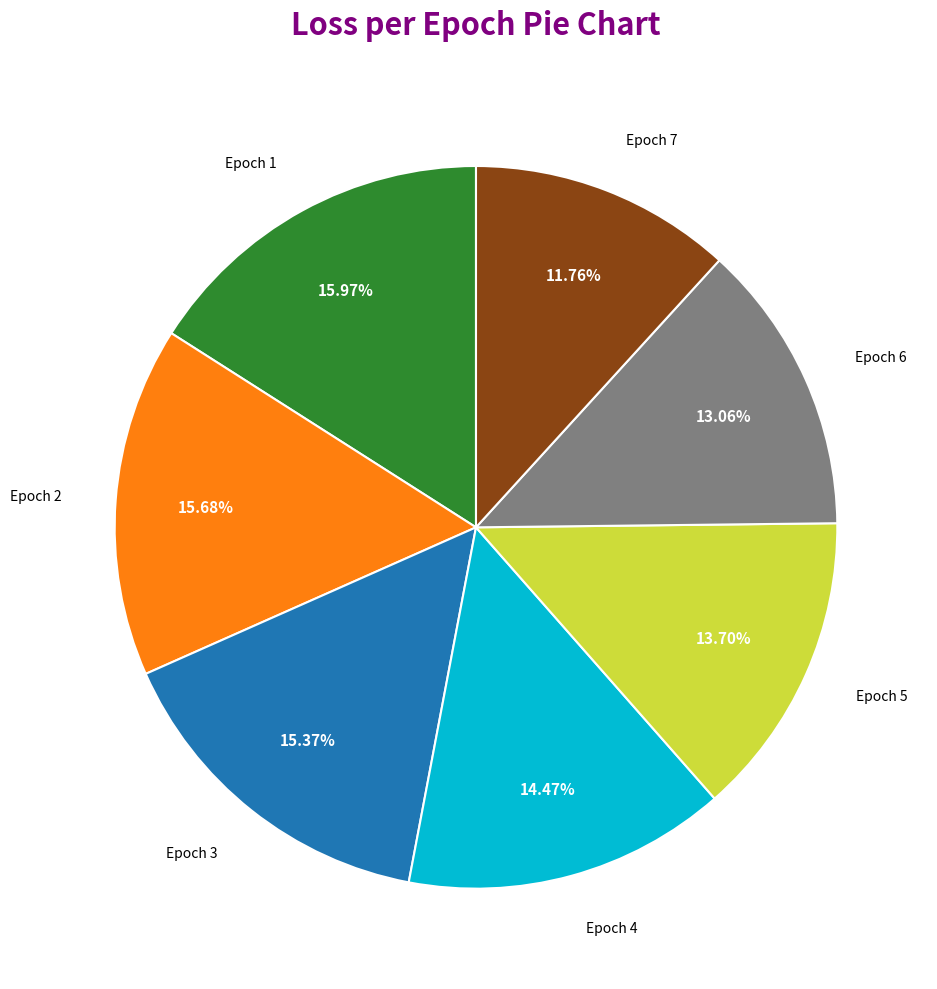

Does any single category account for the majority?

No